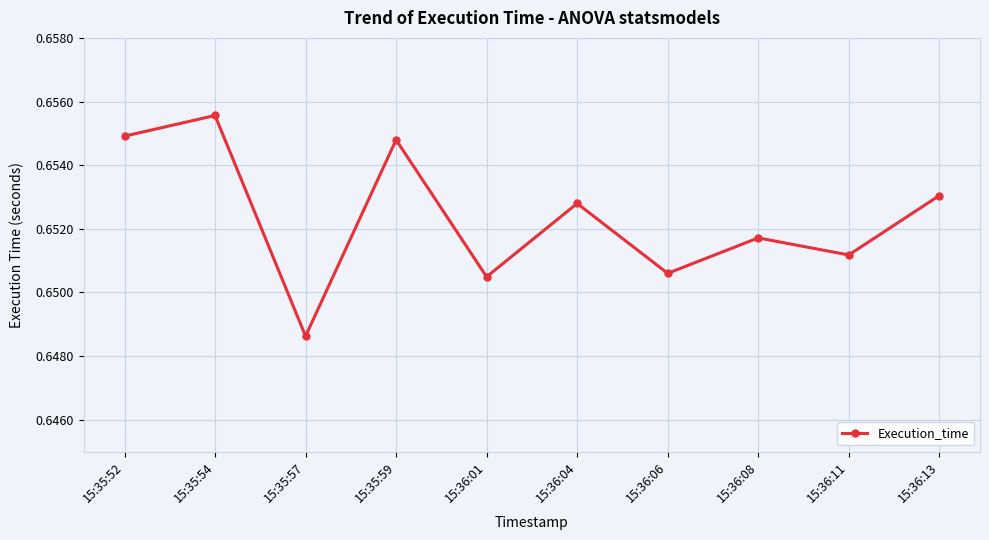

Which category has the highest value across all series?

15:35:54